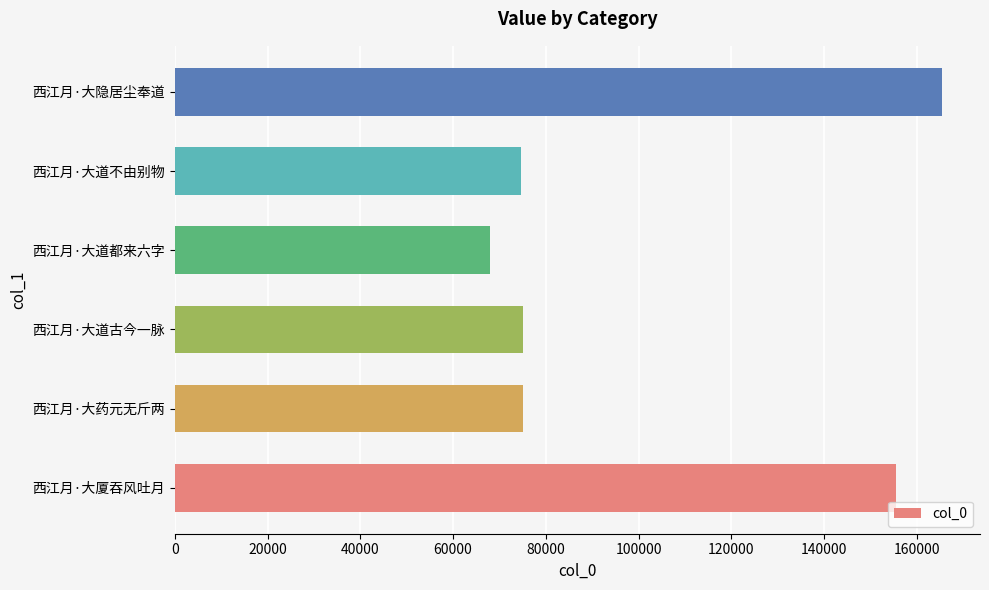

Is it true that the value at 西江月·大隐居尘奉道 is 100721?

False